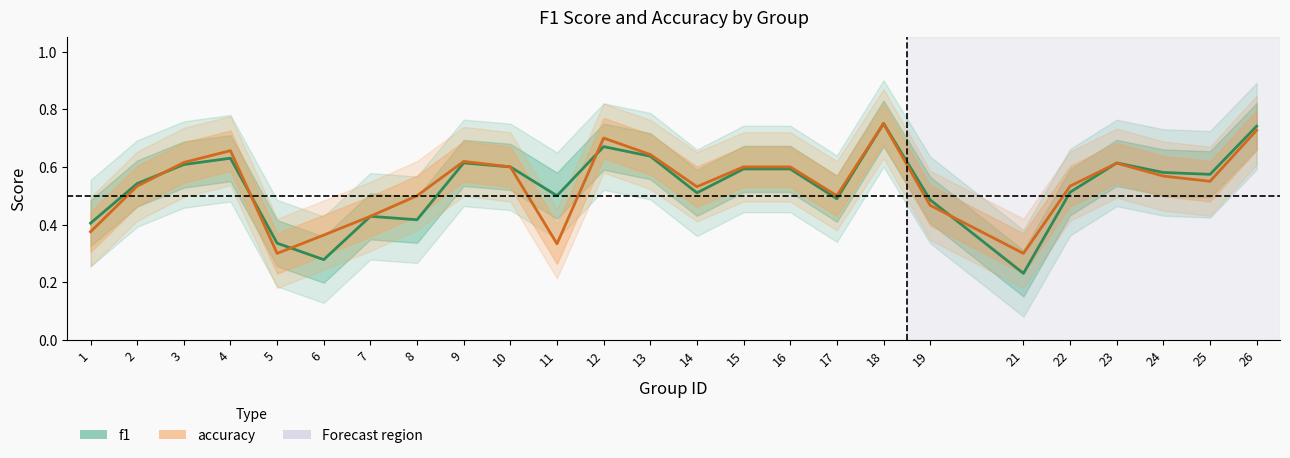

How many intersections are there between accuracy and f1?

7